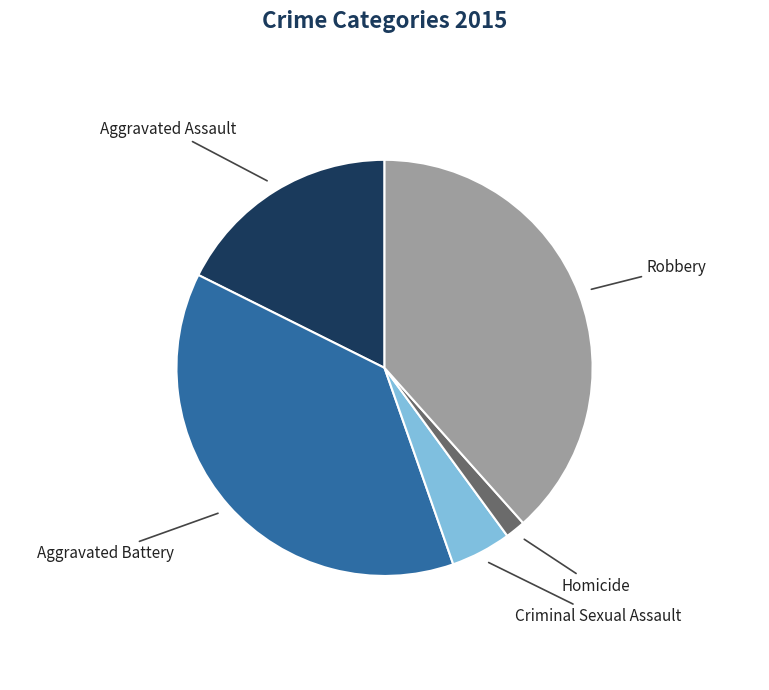

Is there a majority slice in this chart?

No